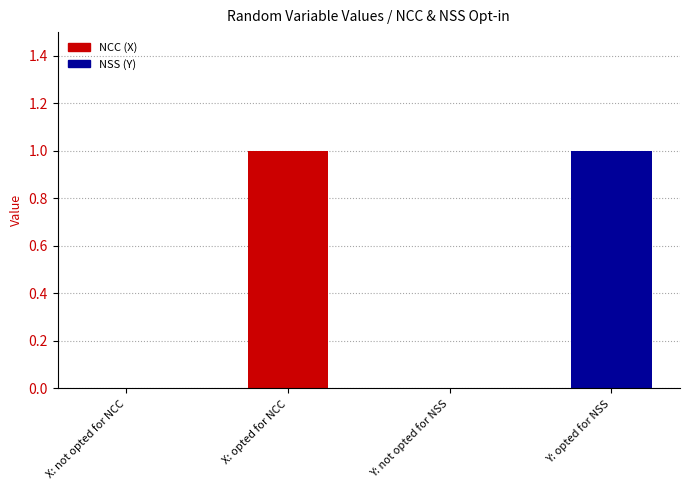

What is the sum of the values at Y: opted for NSS and Y: not opted for NSS?

1